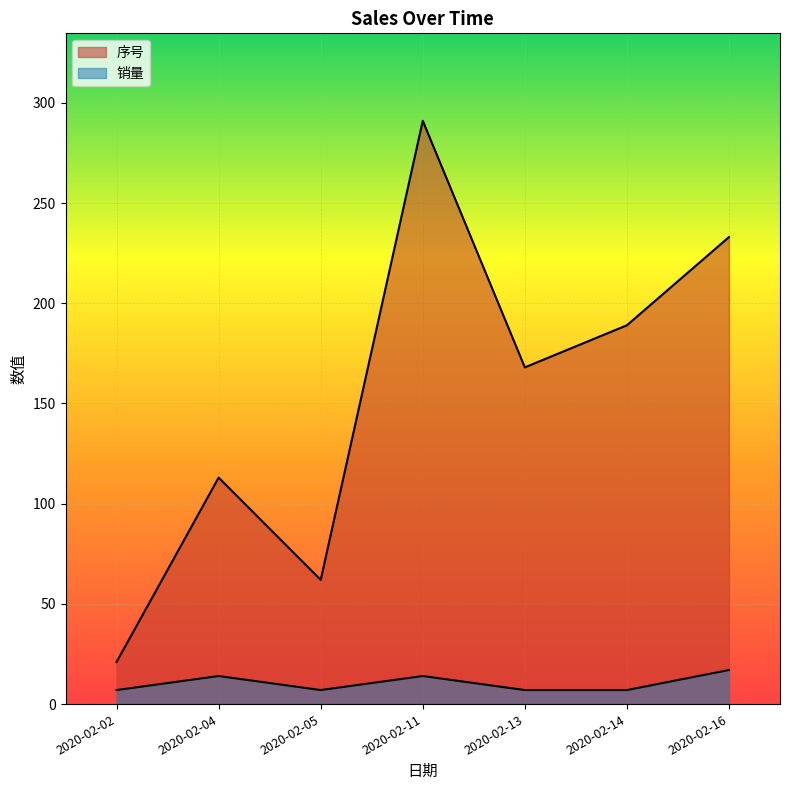

Which series has the largest total across all categories?

序号